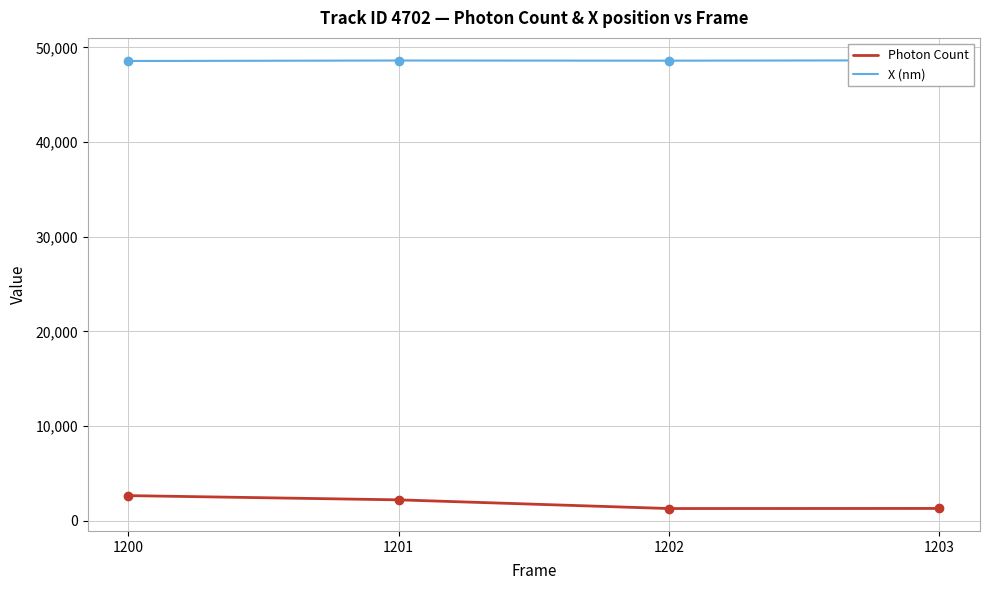

At which label does Photon Count reach its peak?

1200